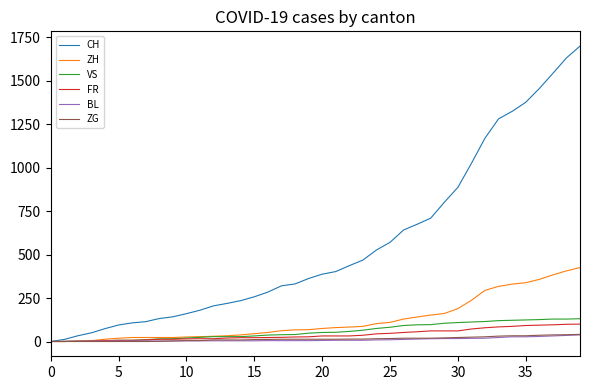

Which series has the largest total across all categories?

CH